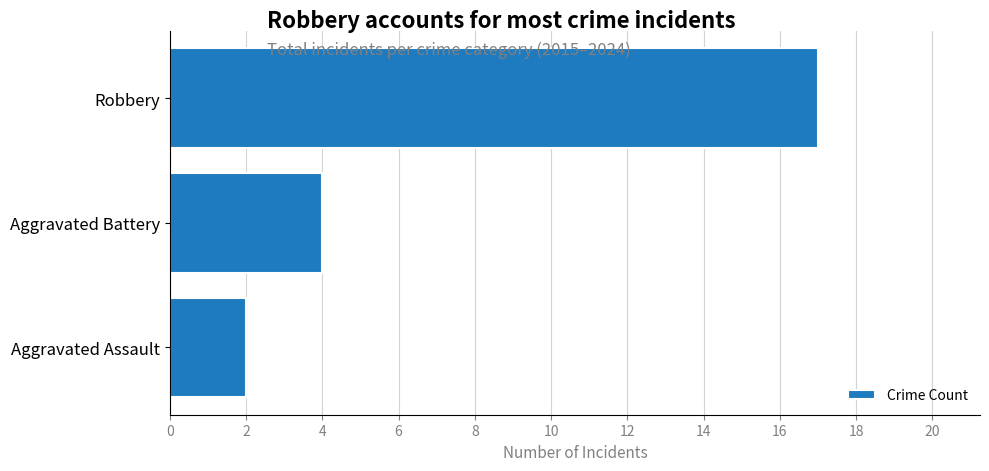

What is the average value?

8